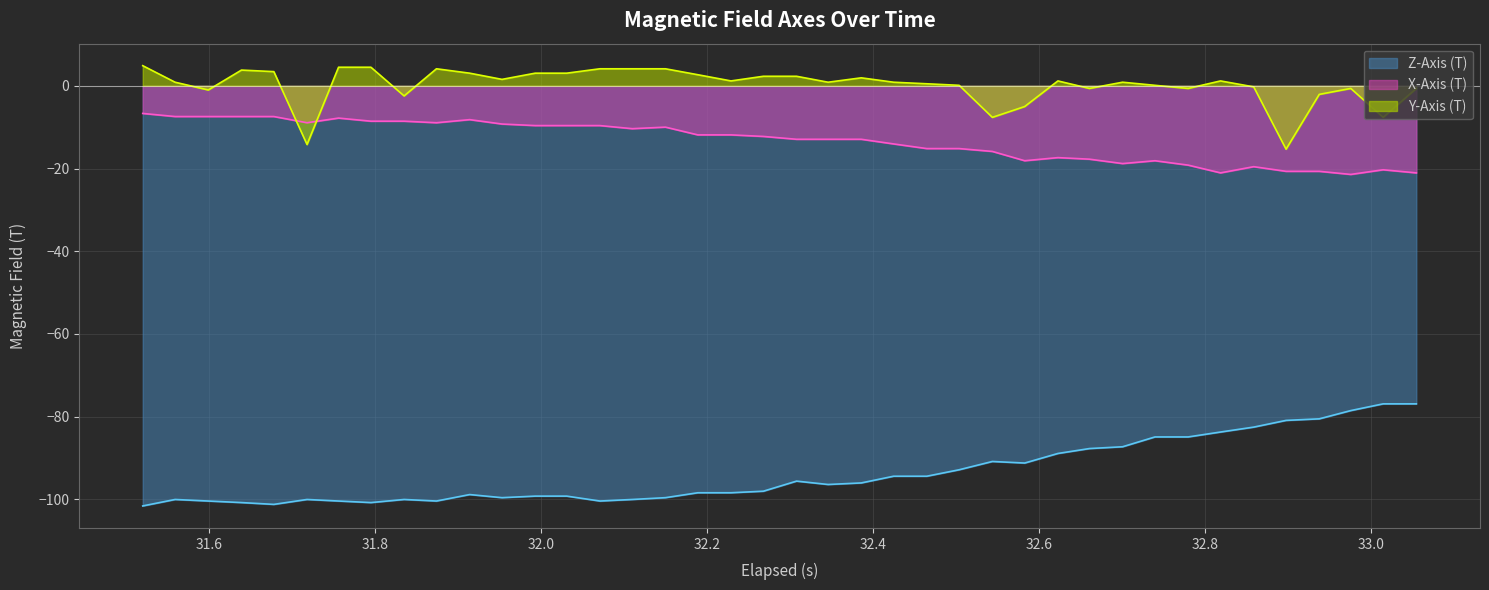

Which series has the largest total across all categories?

Y-Axis (T)